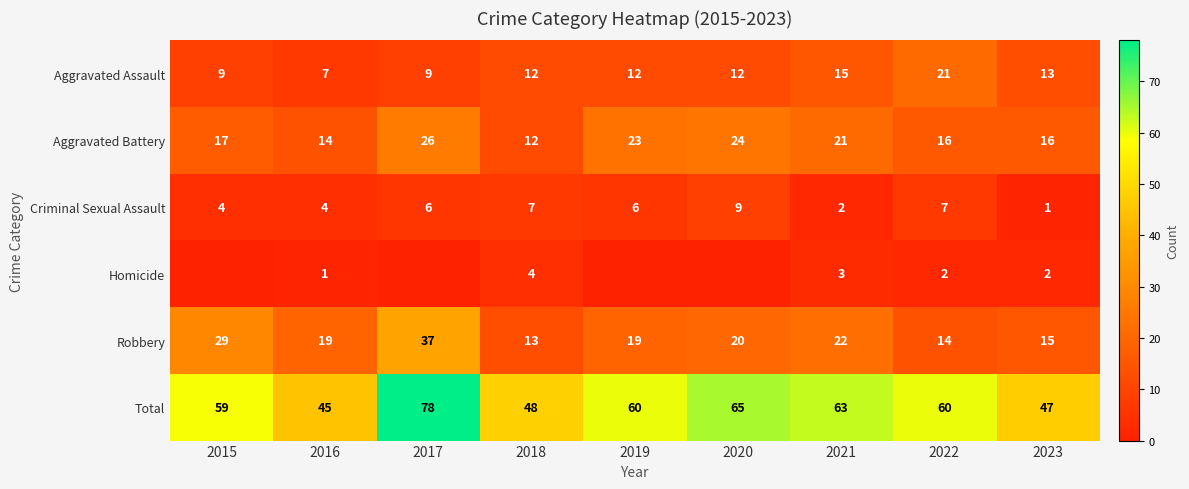

What is the sum of the Criminal Sexual Assault values at 2015 and 2022?

11